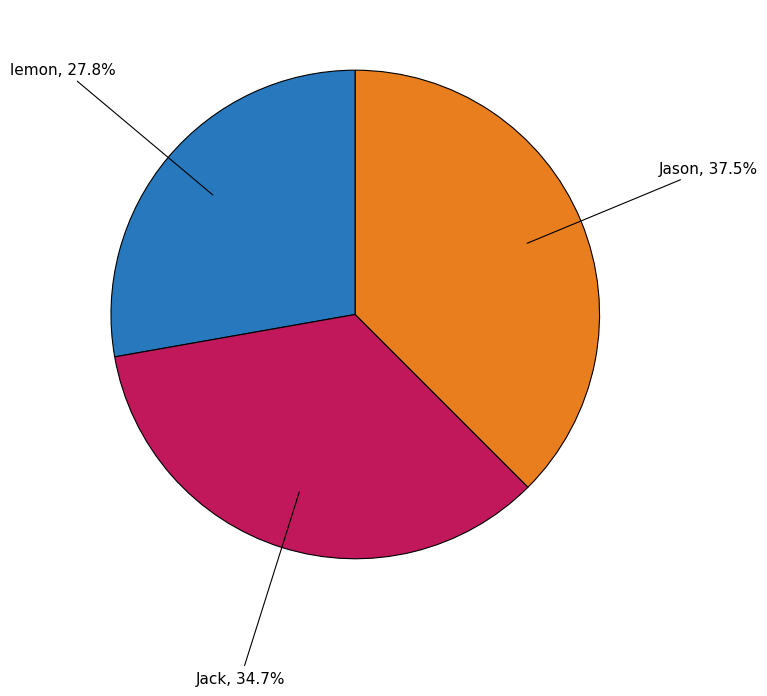

Does Jason represent more than half of the total?

No